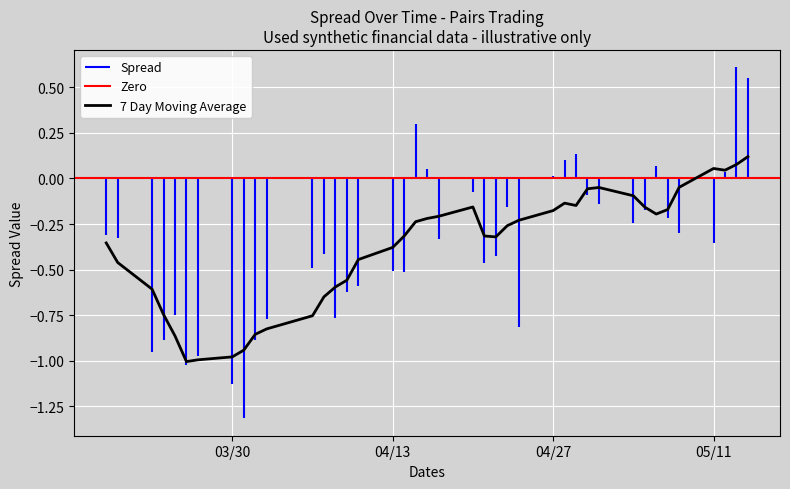

How many lines are shown in the chart?

2